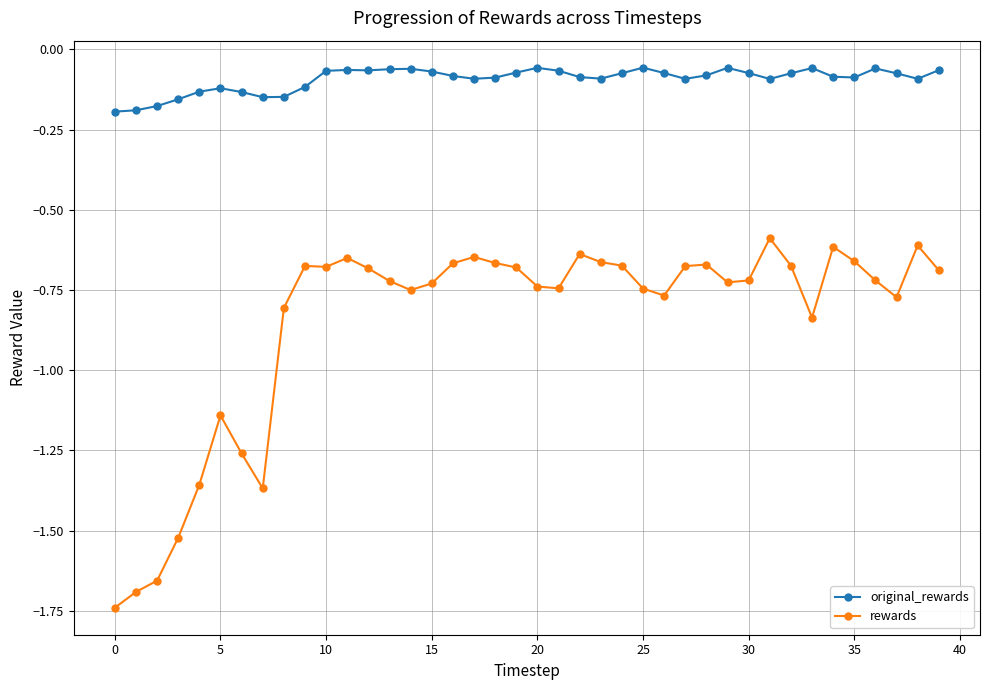

True or false: original_rewards and rewards cross at least once.

False